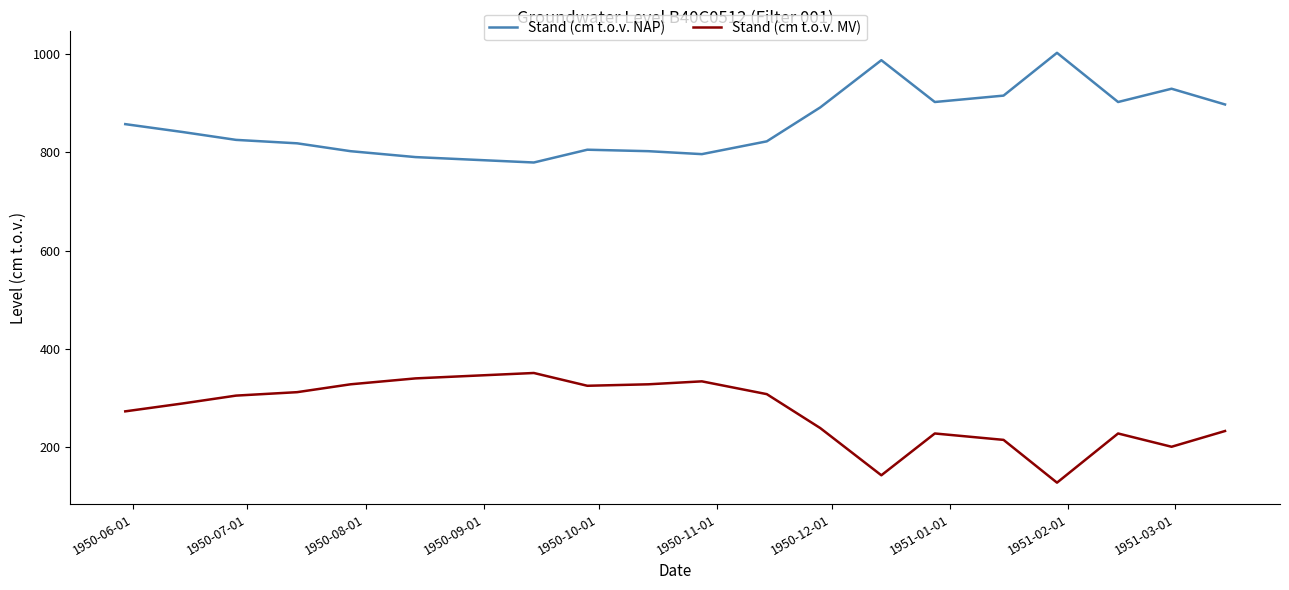

What is the minimum value shown in the chart?

128